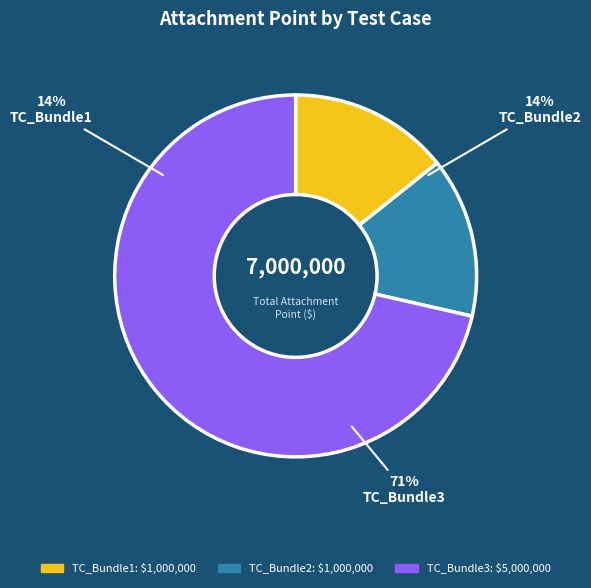

To the nearest percent, what portion does TC_Bundle3 represent?

71%